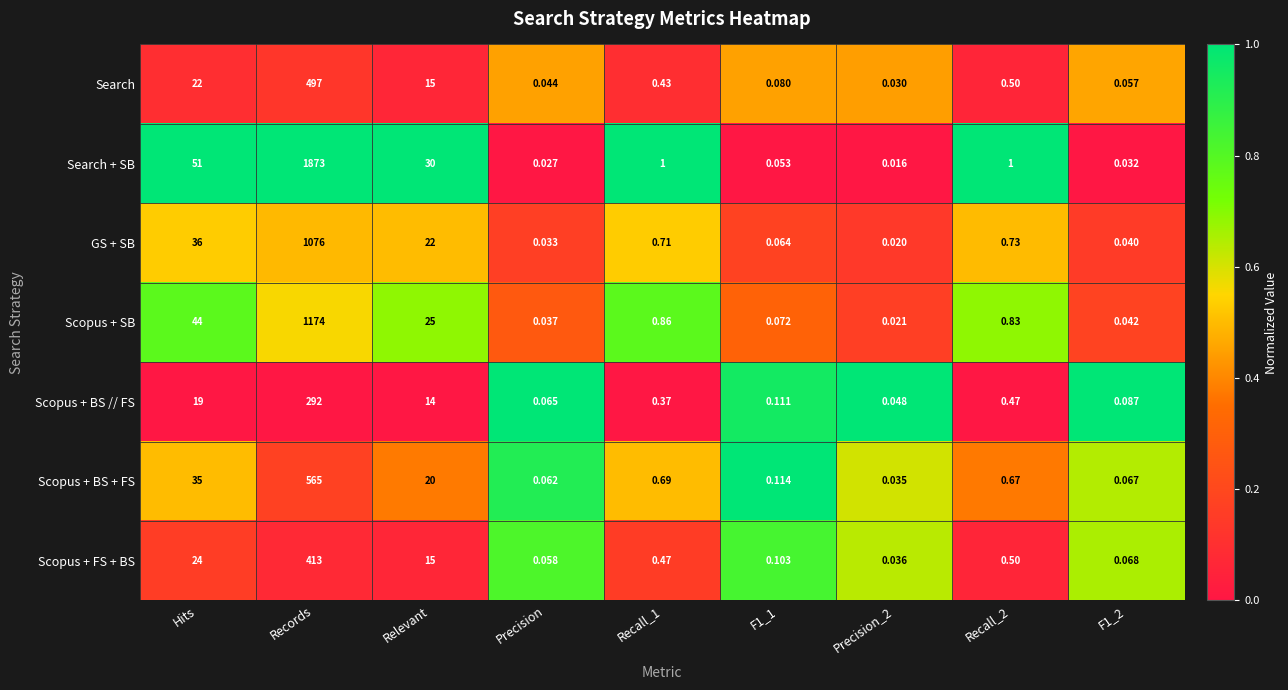

Where does the Search + SB series first go above 1?

Hits